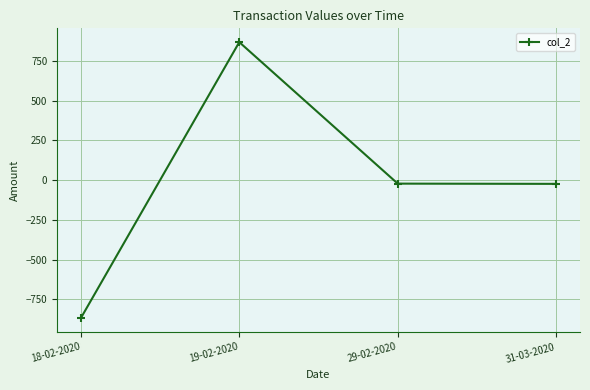

Between 18-02-2020 and 19-02-2020, which is larger?

19-02-2020